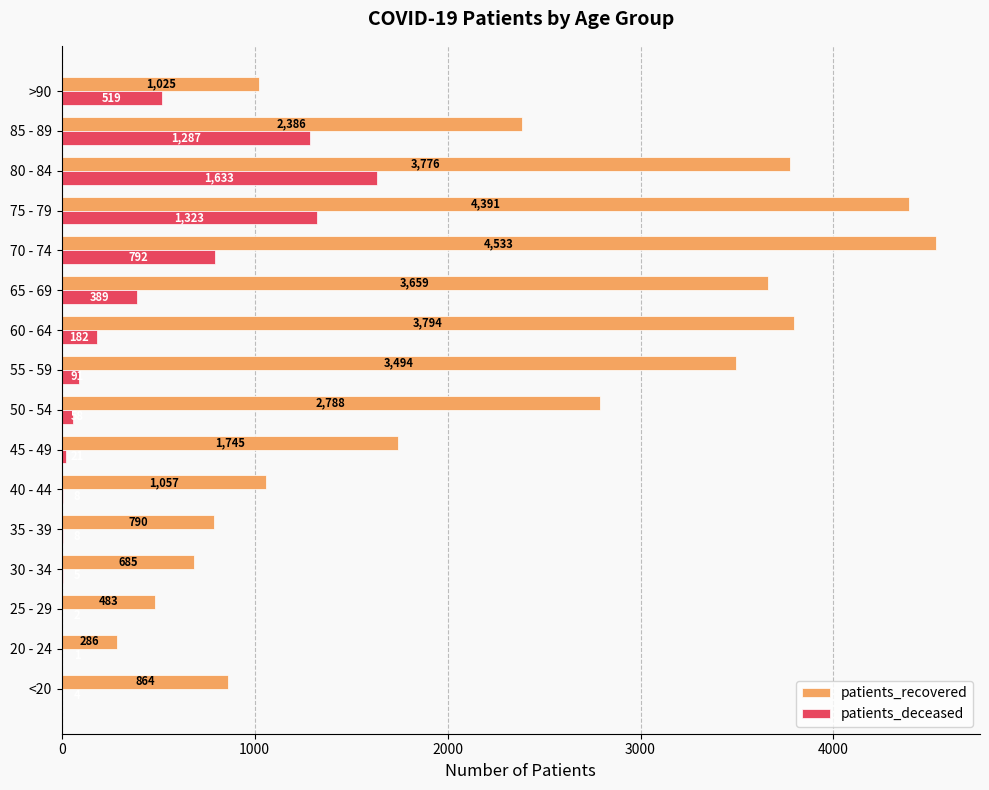

Which series changed the most between 45 - 49 and 60 - 64?

patients_recovered